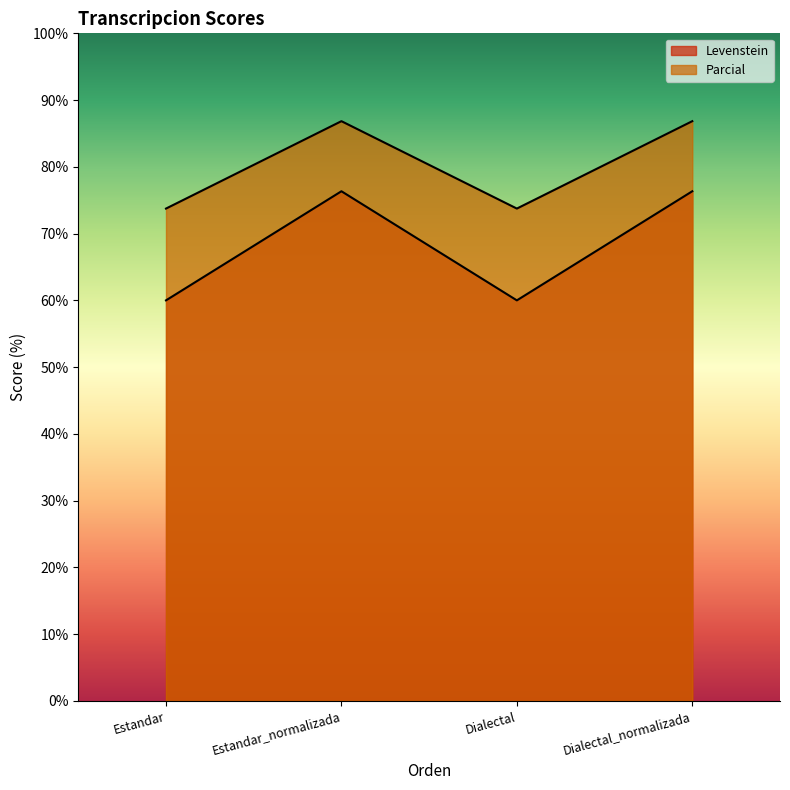

How many lines are shown in the chart?

2